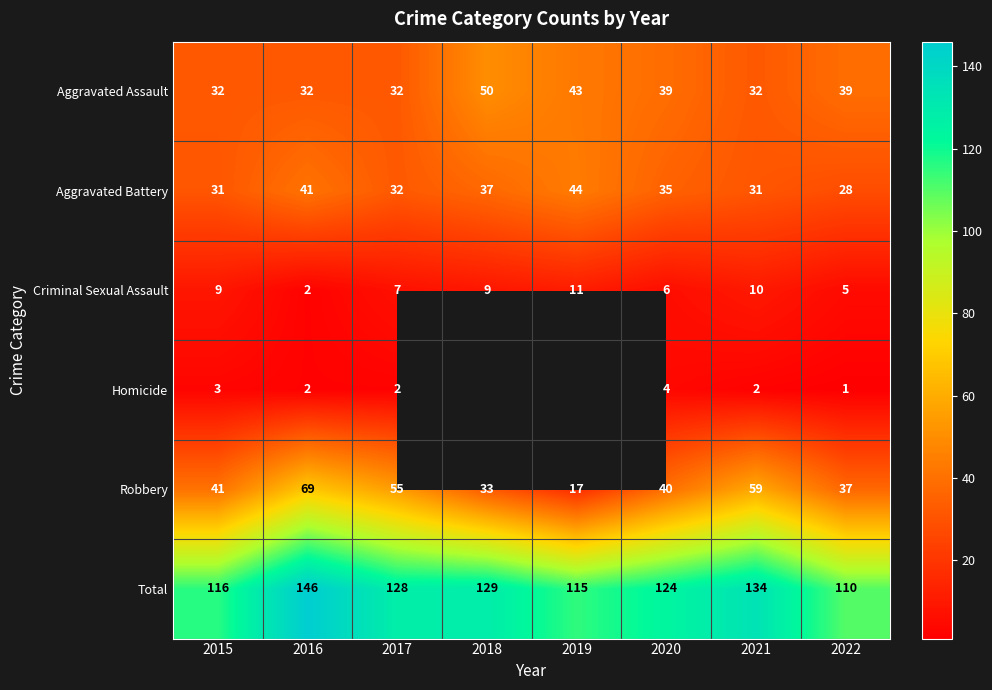

True or false: Robbery has a value of 56.0 at 2018.

False